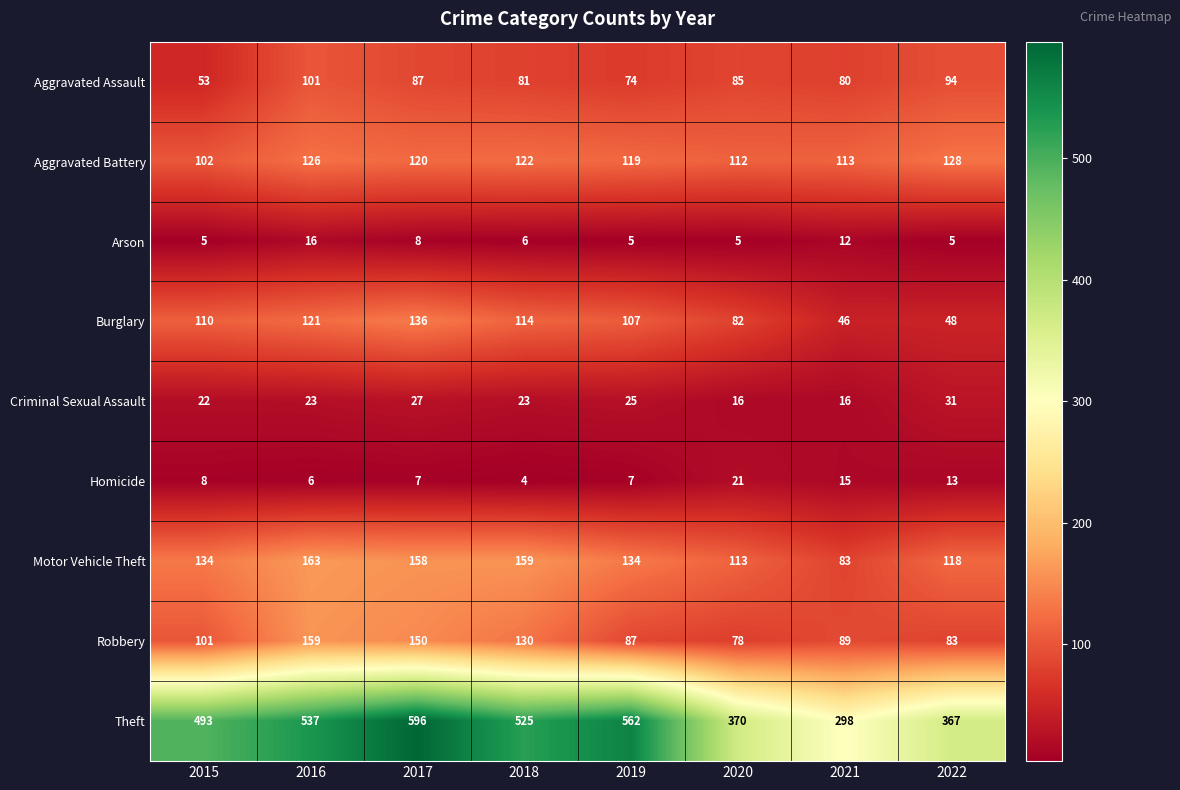

Which category has the highest value across all series?

2017